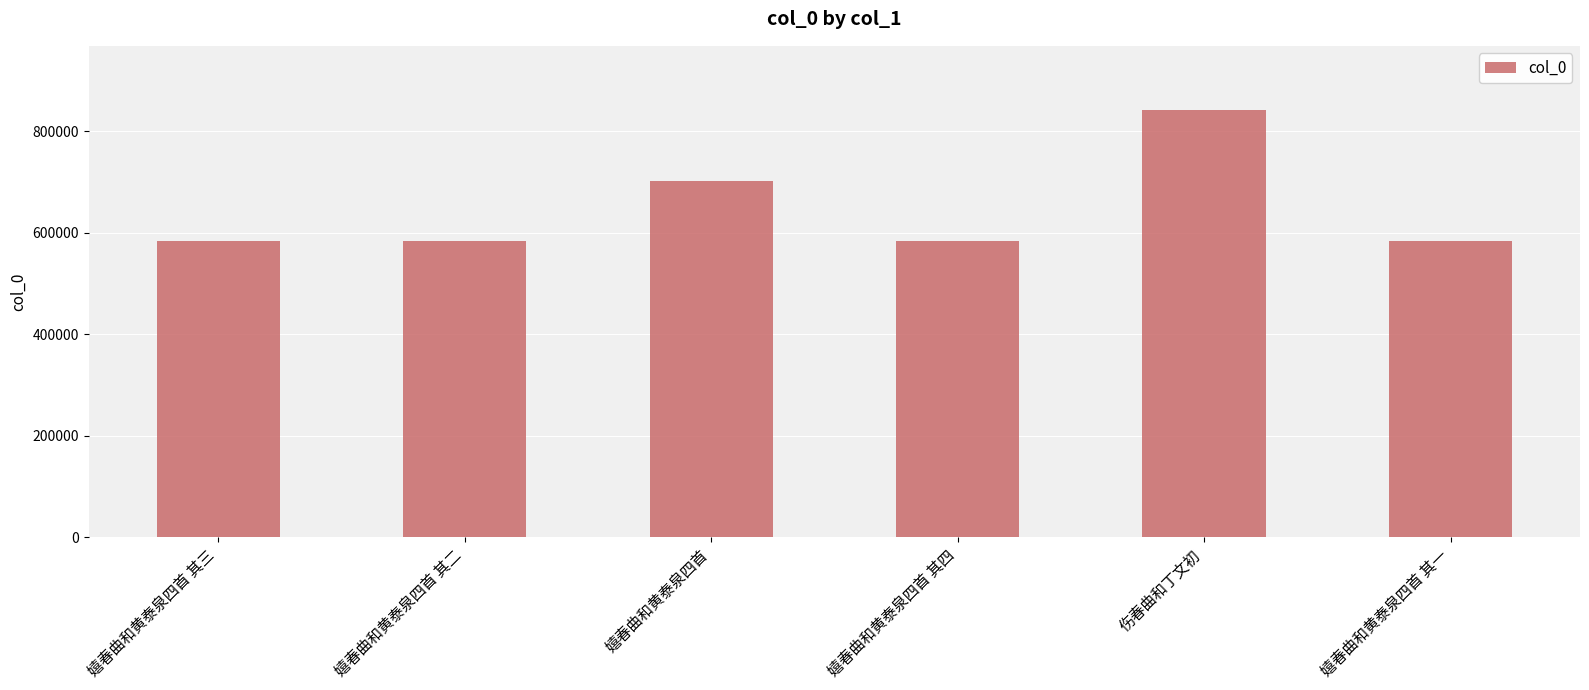

What is the change in value from 嬉春曲和黄泰泉四首 to 伤春曲和丁文初?

+139959